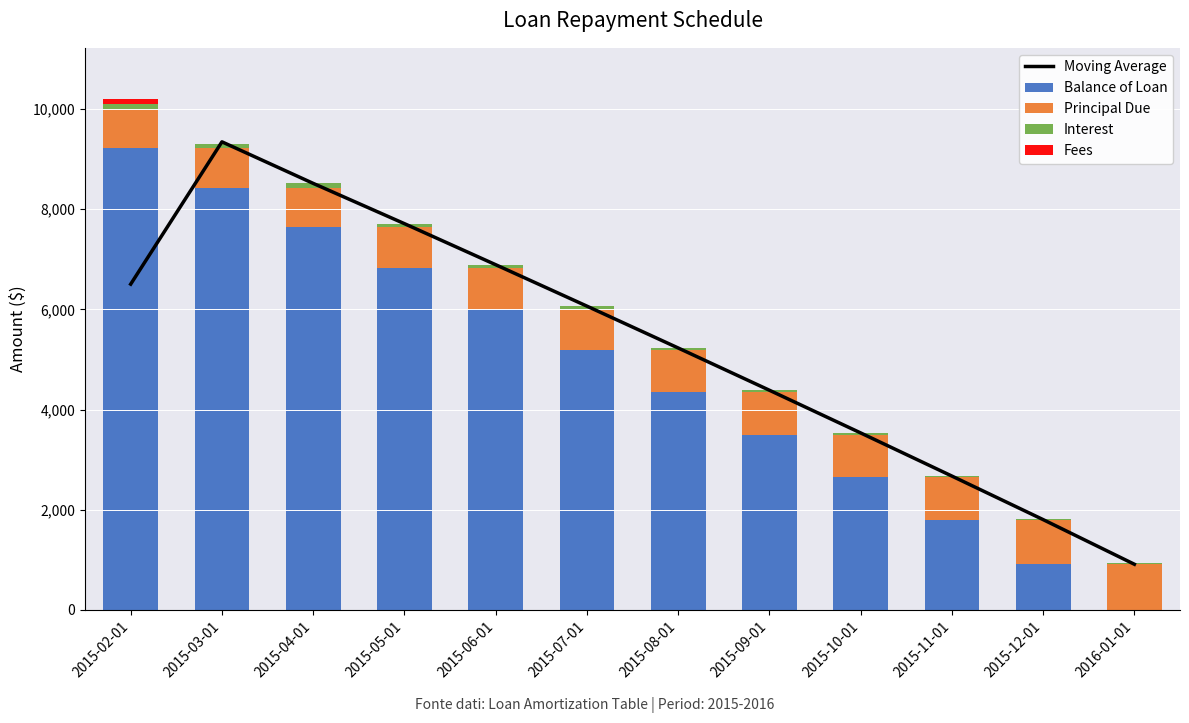

What are all the series names shown in the legend?

Moving Average, Balance of Loan, Principal Due, Interest, Fees